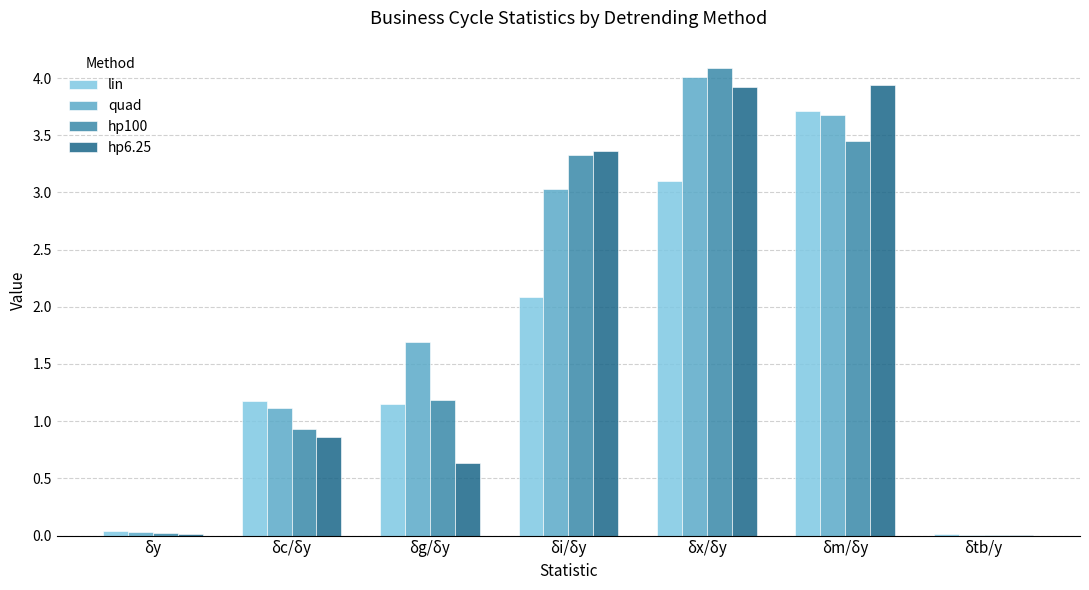

True or false: hp6.25 has a value of 3.4 at δi/δy.

True